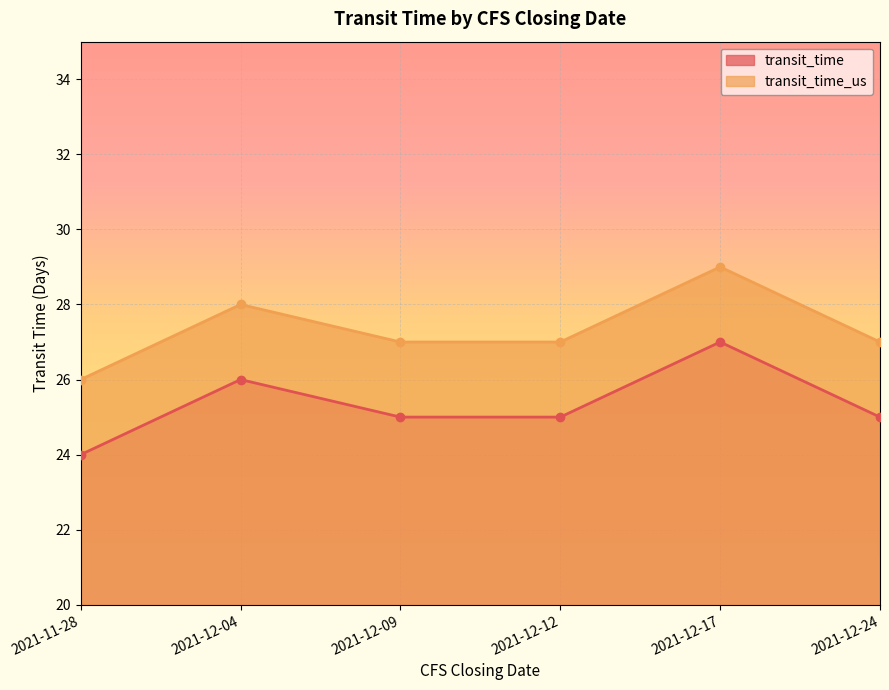

What is the label of the 5th point from the right?

2021-12-04